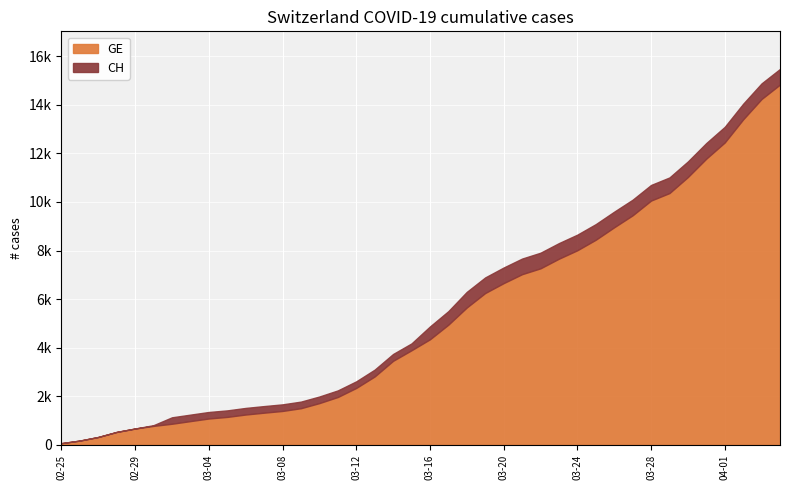

Between 2020-03-23 and 2020-04-01, which series saw the biggest shift?

GE